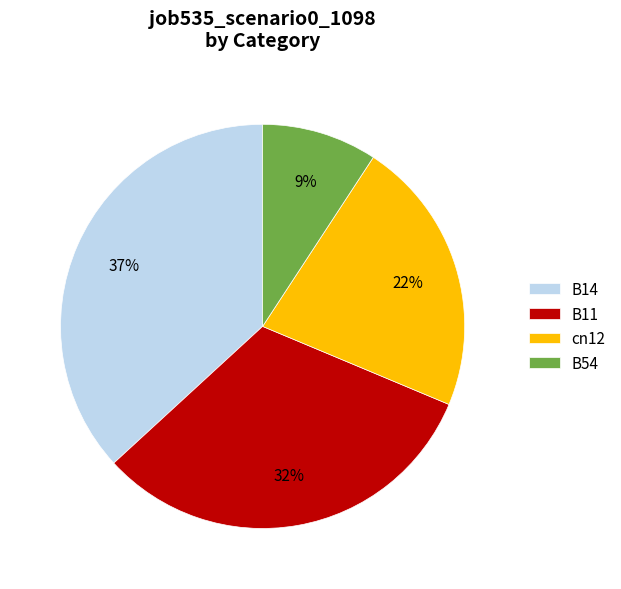

Count the number of slices in the pie.

4